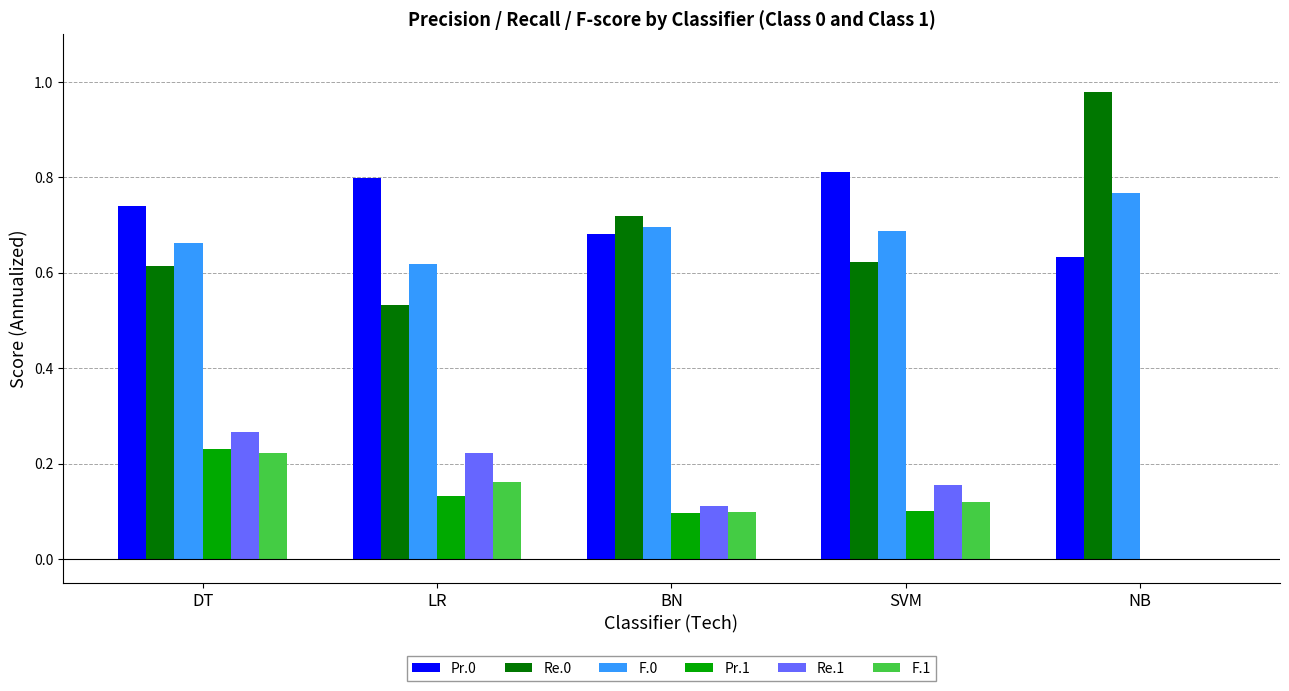

What is the sum of all F.0 values?

3.4